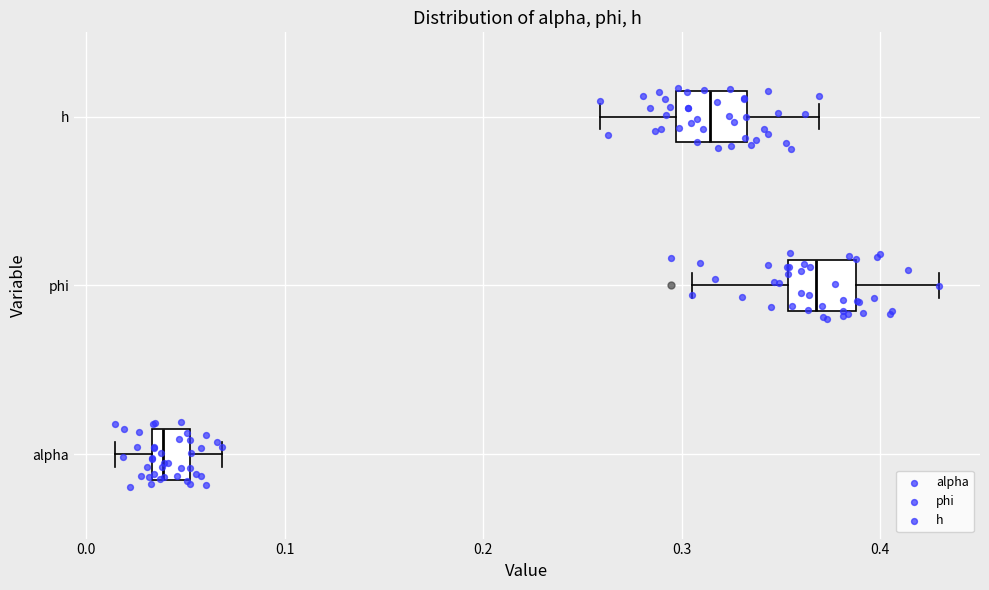

Reading bottom to top, read every box against the x-axis: the position of its median line, the range the box covers, and the ends of its whiskers. The values are not printed on the chart, so give them approximately, as read against the axis.

alpha: median 0.04, box 0.03 to 0.05, whiskers 0.01 to 0.07
phi: median 0.37, box 0.35 to 0.39, whiskers 0.31 to 0.43
h: median 0.31, box 0.30 to 0.33, whiskers 0.26 to 0.37